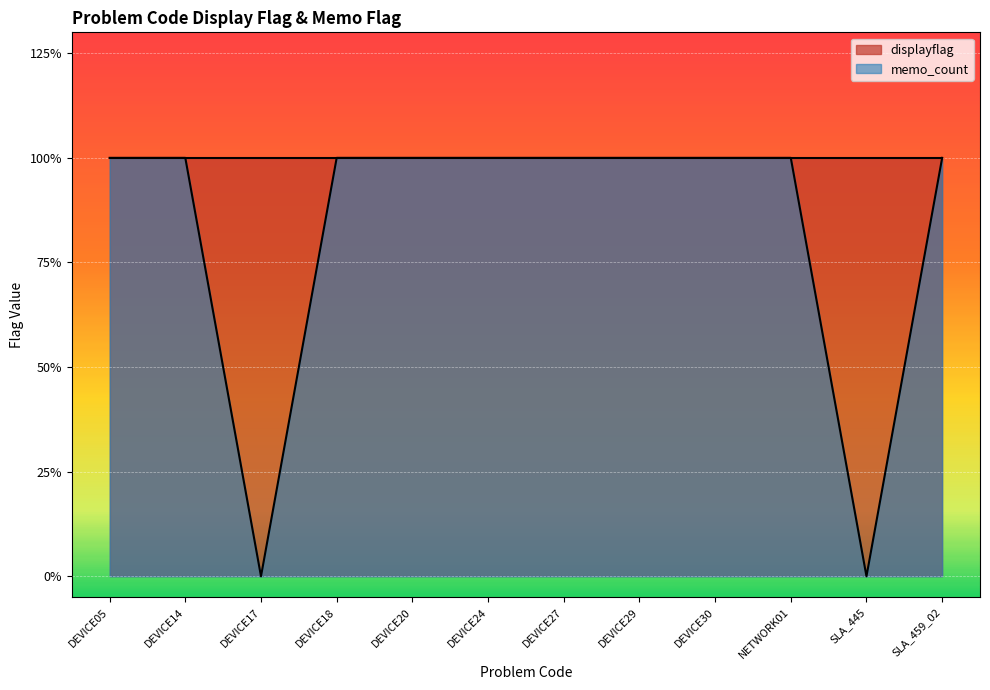

What value does the data have at NETWORK01?

1